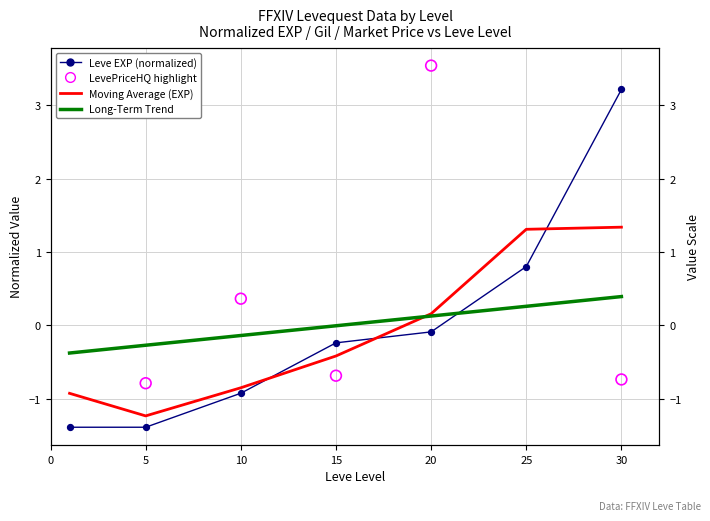

Is the value of Leve Gil at 15 greater than the value of Leve EXP at 10?

Yes